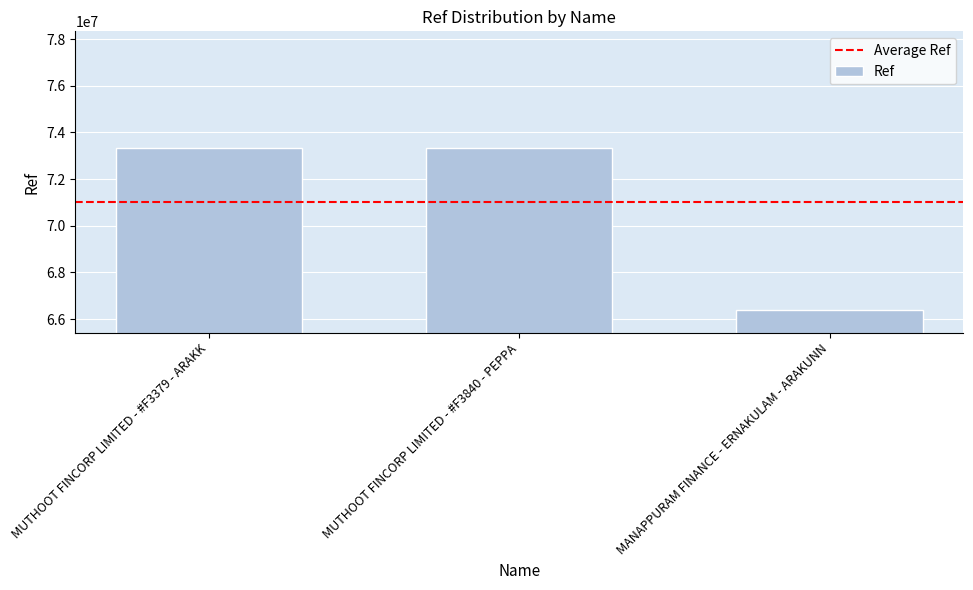

What is the ratio of the value at MUTHOOT FINCORP LIMITED - #F3840 - PEPPA to the value at MUTHOOT FINCORP LIMITED - #F3379 - ARAKK?

1.0